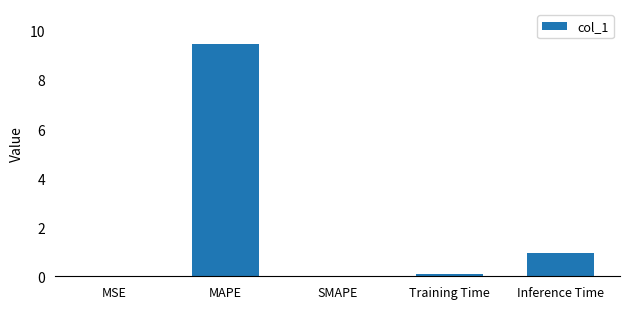

What is the maximum value shown in the chart?

9.5